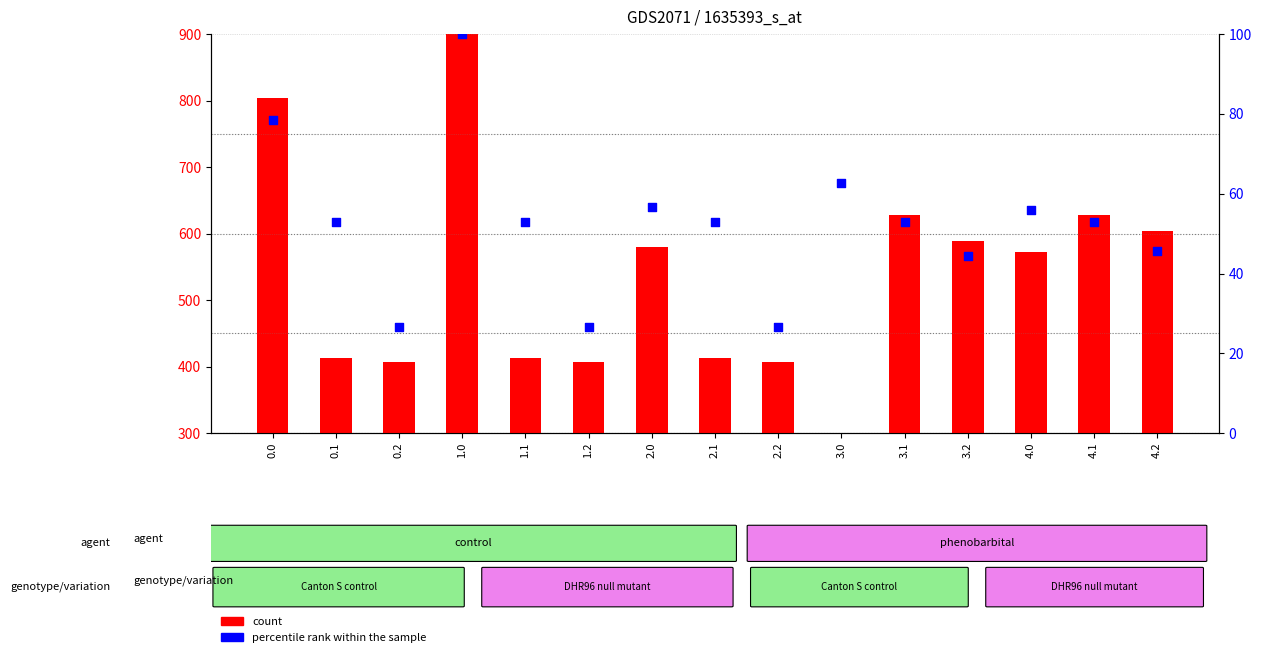

Which series has the largest Y range (max minus min)?

count